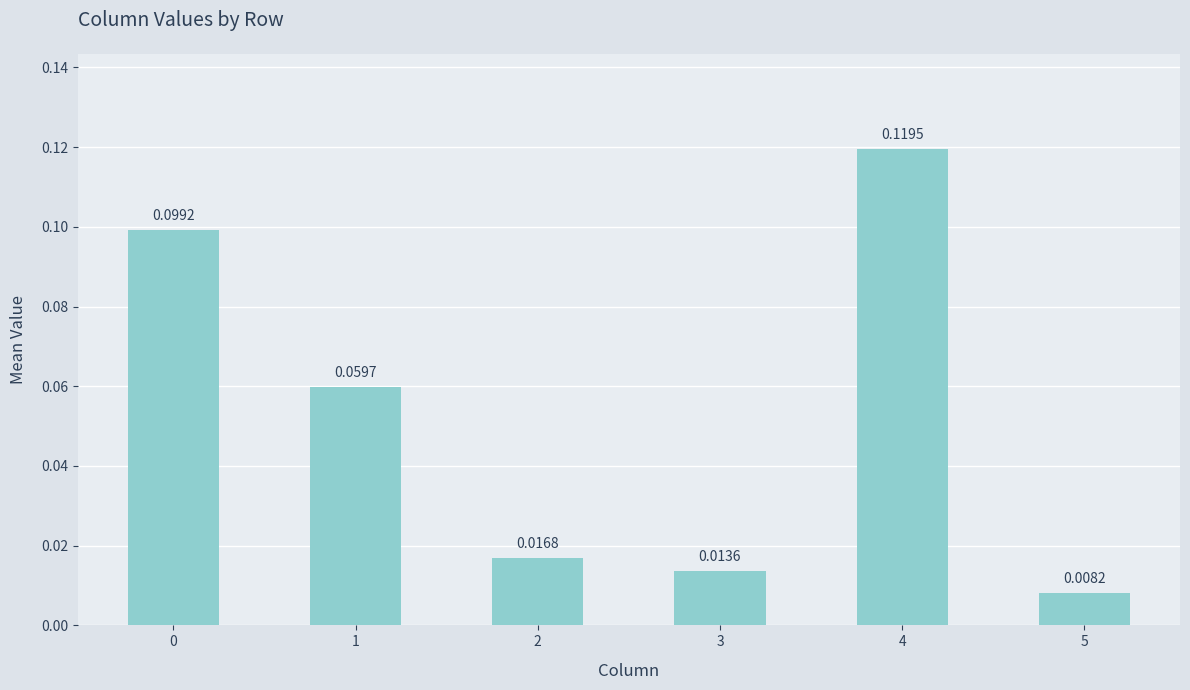

What is the sum of all values?

0.3